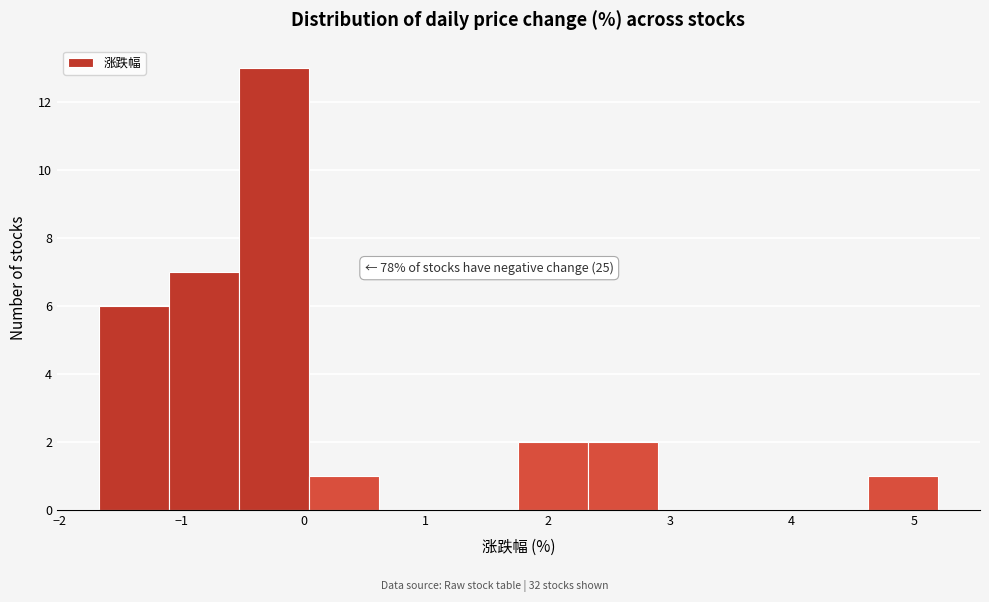

Over which range of the x-axis is the bar tallest?

-0.5 to 0.0